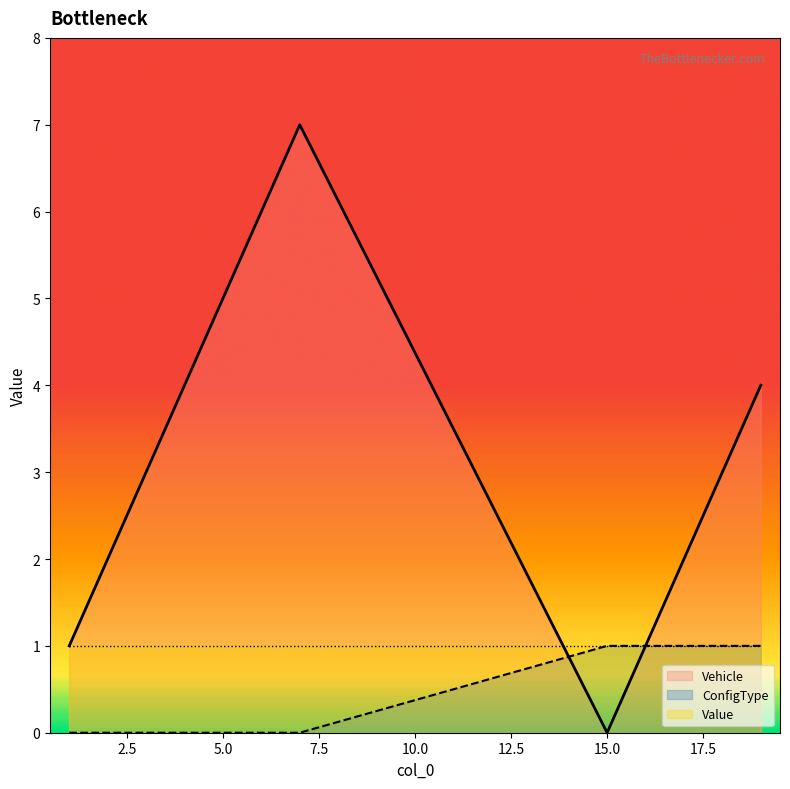

Which series has the largest total across all categories?

Vehicle